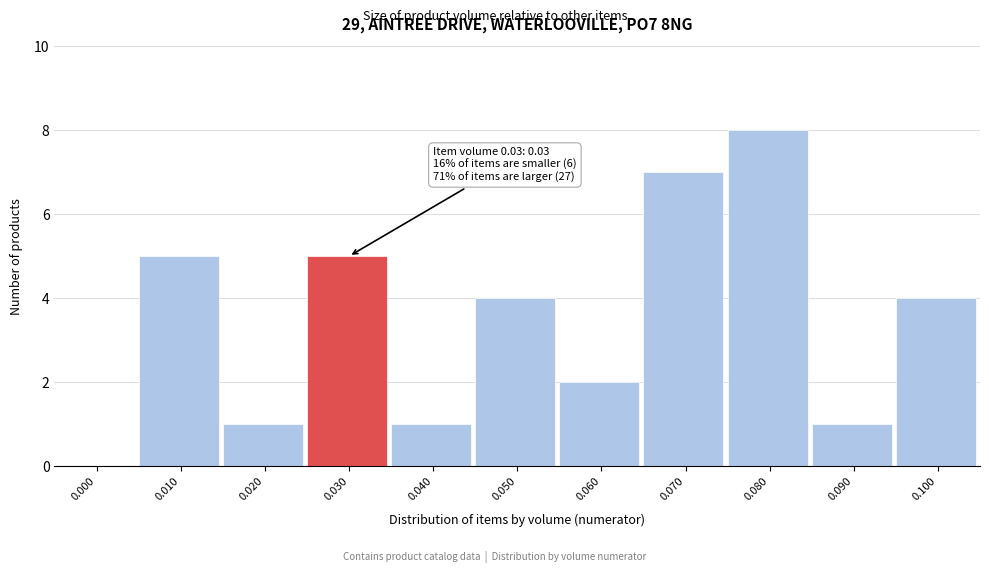

Reading right to left, what are all the values shown in this chart?

0.100=4	0.090=1	0.080=8	0.070=7	0.060=2	0.050=4	0.040=1	0.030=5	0.020=1	0.010=5	0.000=0